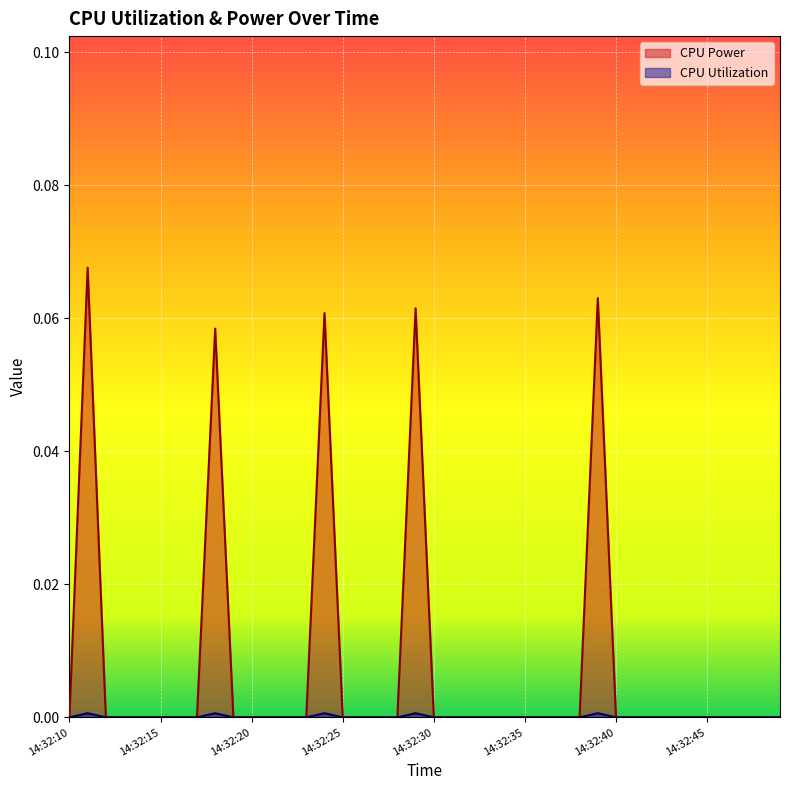

How many CPU Utilization values are between 0 and 1?

40